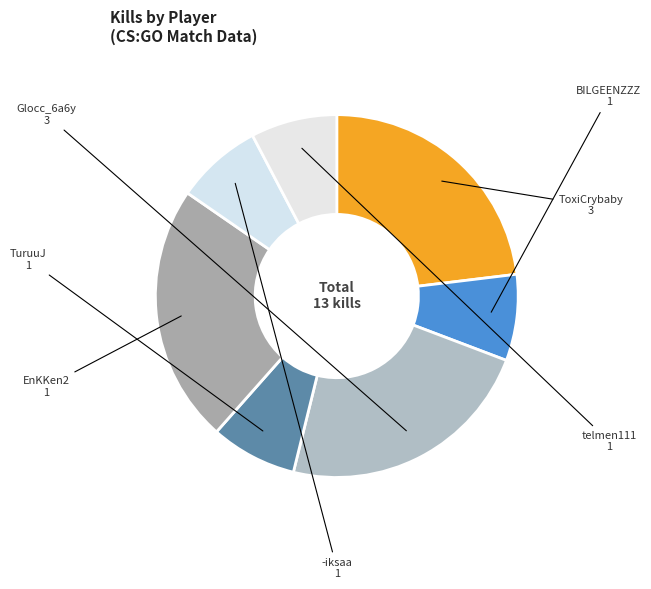

Count the number of slices in the pie.

7